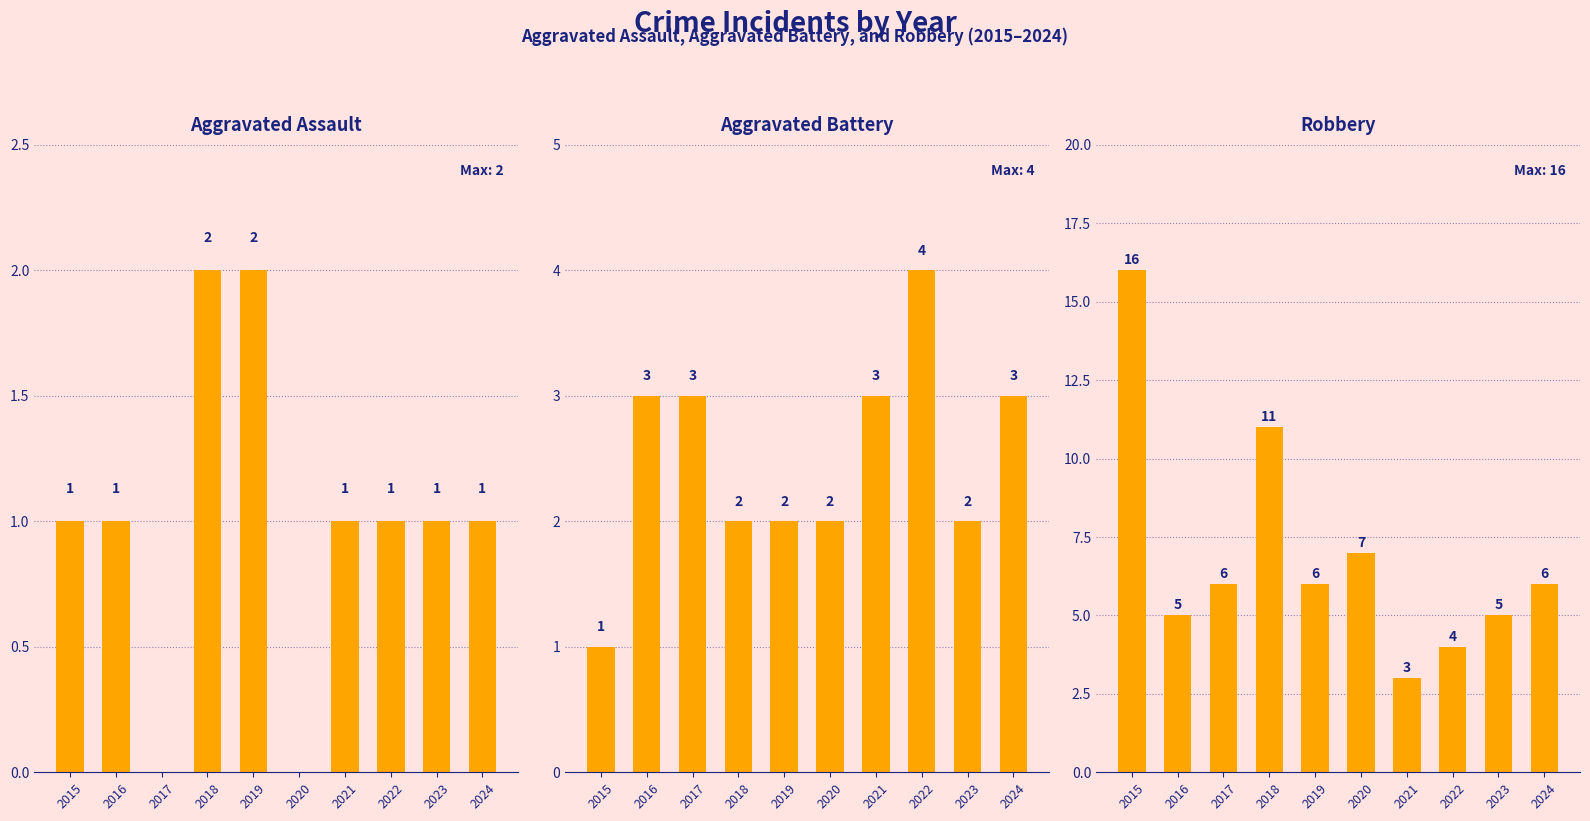

Is the value of Aggravated Battery at 2018 greater than the value of Aggravated Assault at 2022?

Yes